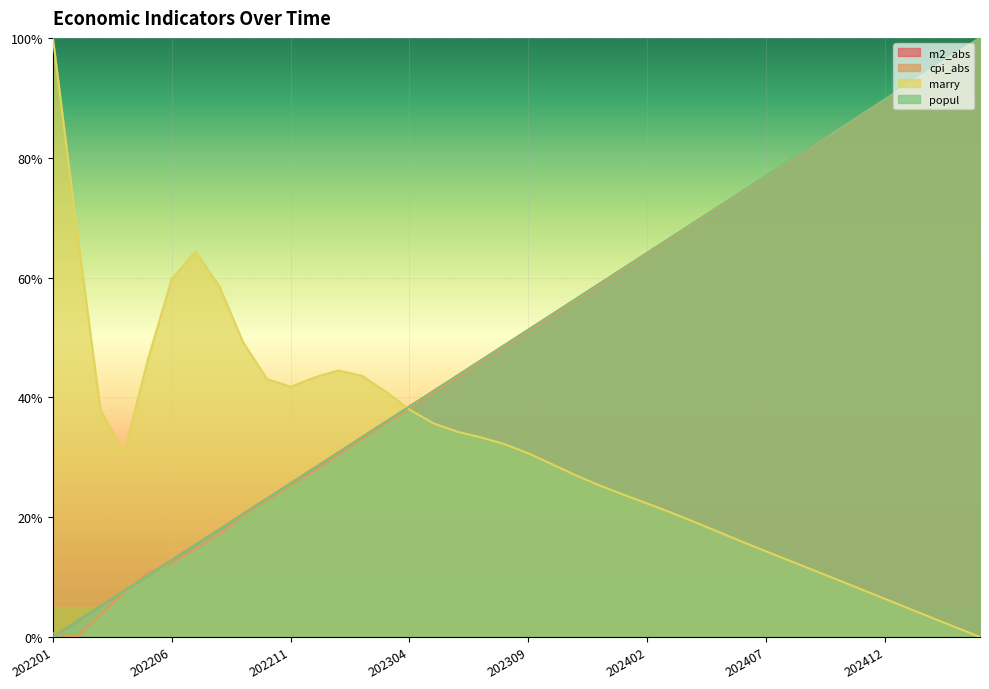

At 202201, list the series in order from smallest to largest.

m2_abs, popul, cpi_abs, marry